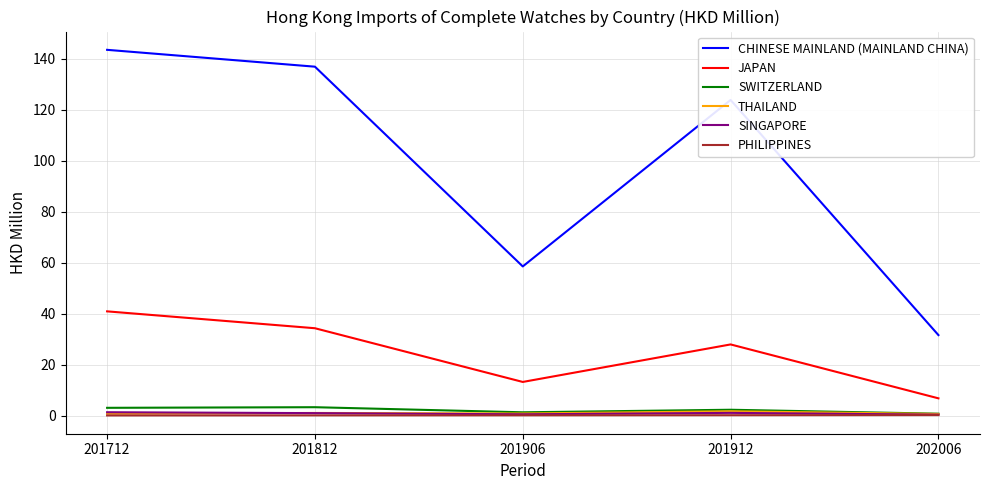

True or false: SINGAPORE has a value of 1.3 at 201712.

True